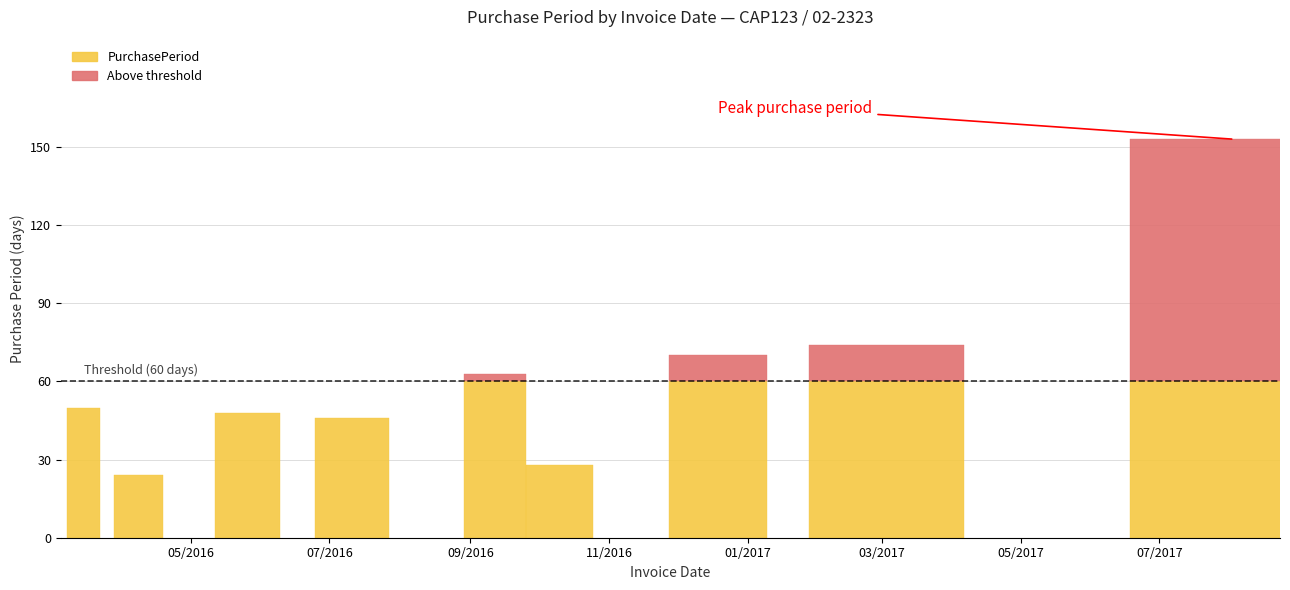

What is the greatest value displayed?

153